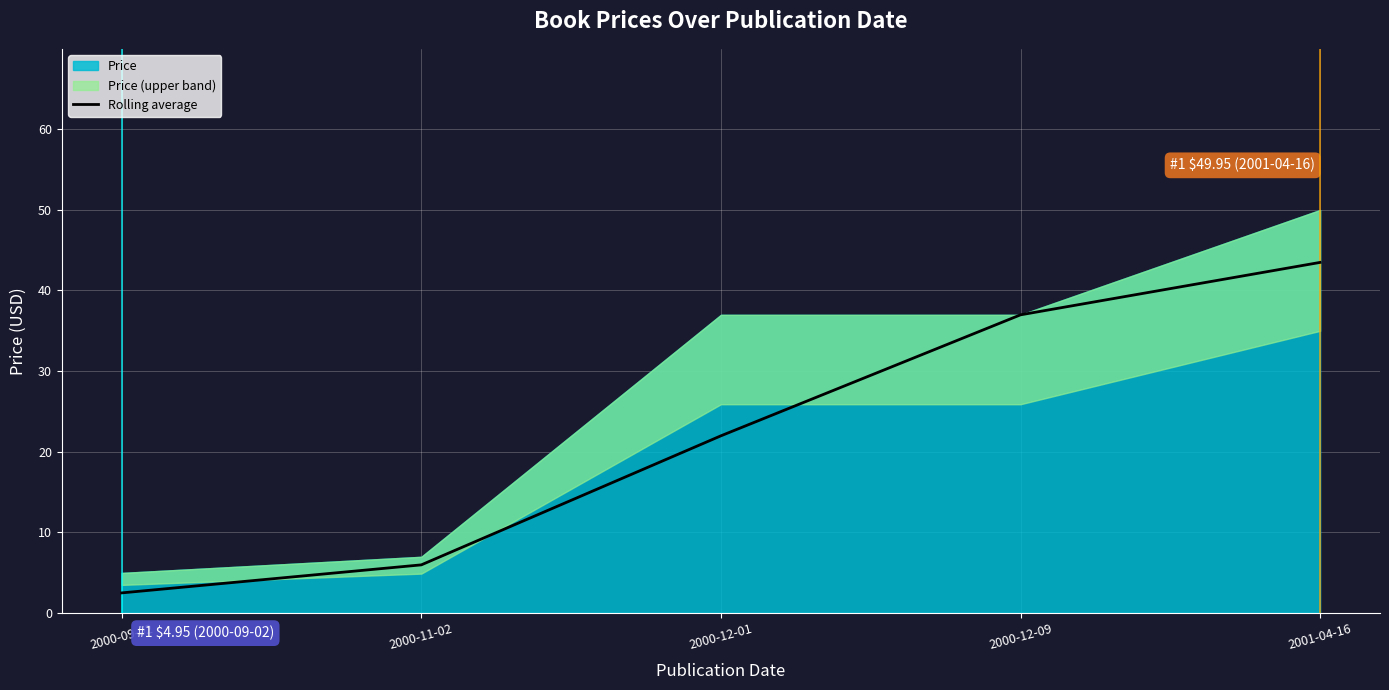

What position from the right is 2000-11-02?

4